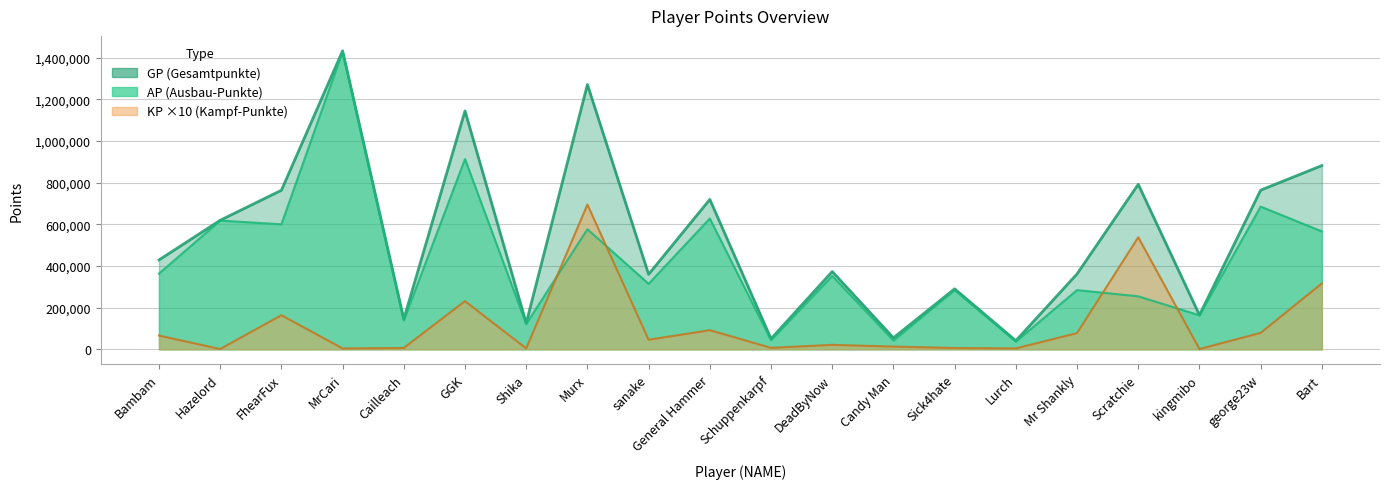

What is the label of the 2nd point from the right?

george23w